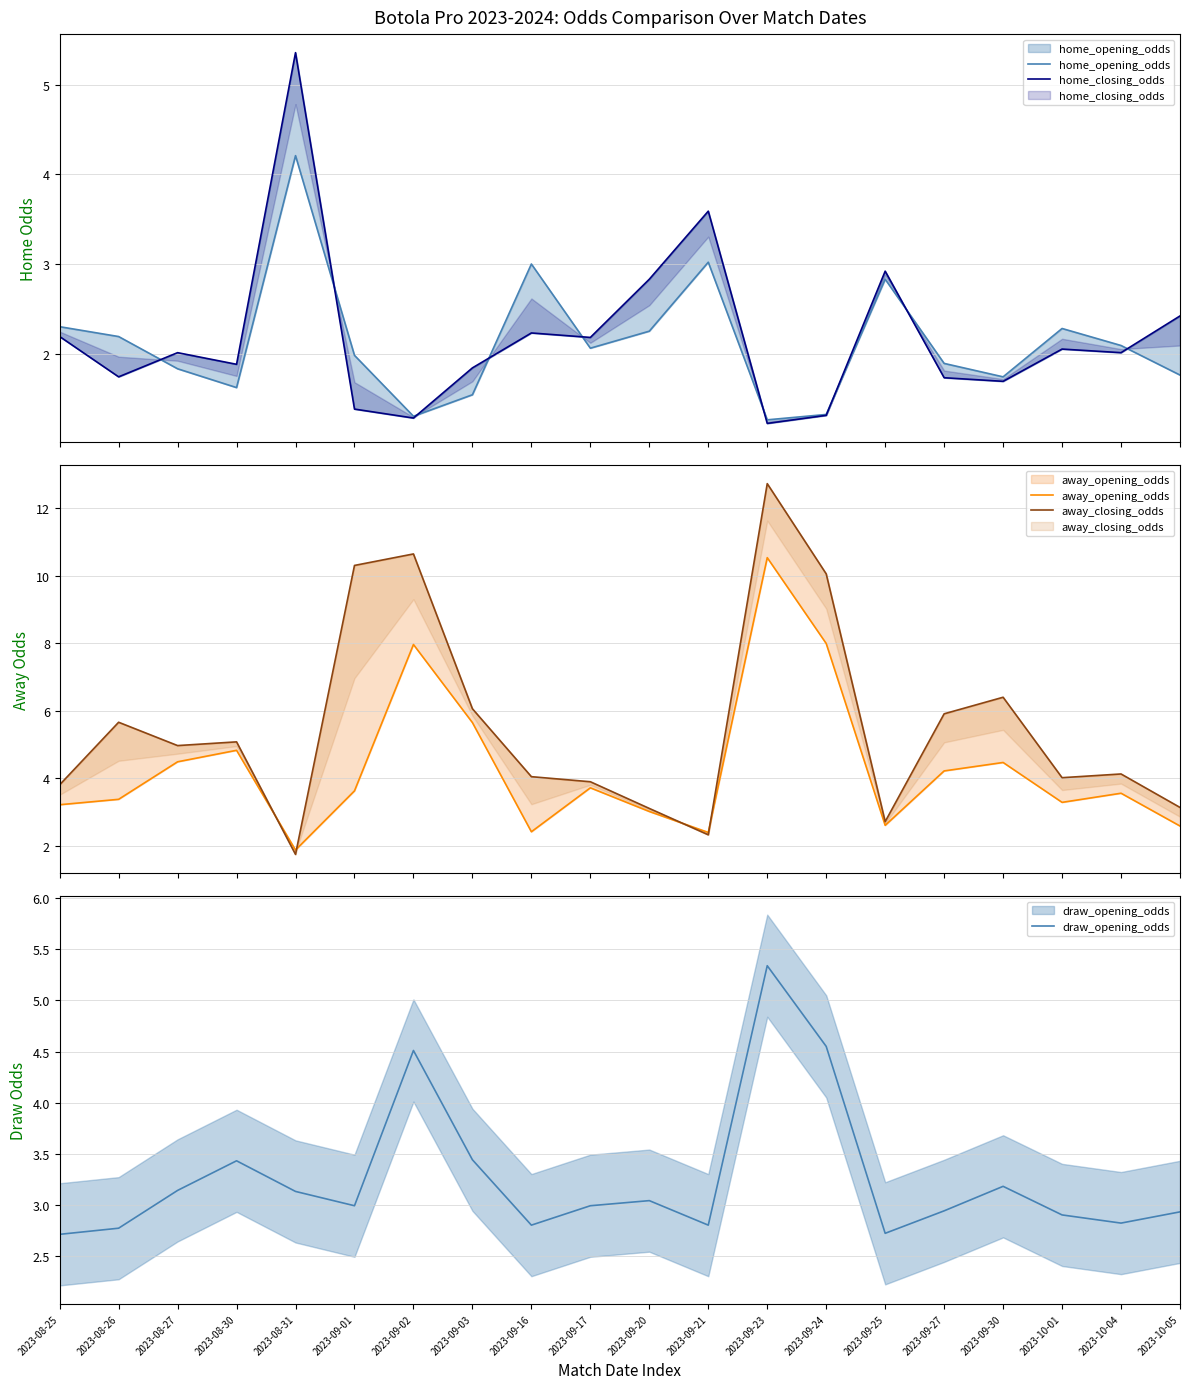

In away_opening_odds, how many points are lower than both neighbors (excluding endpoints)?

5